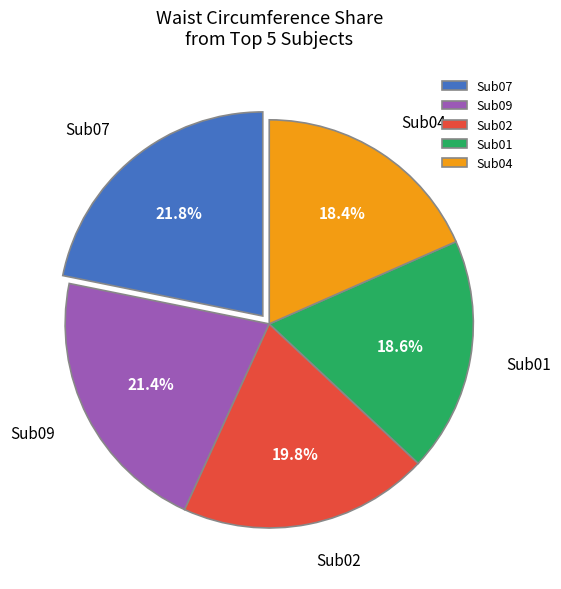

Is Sub09 the majority of the pie?

No